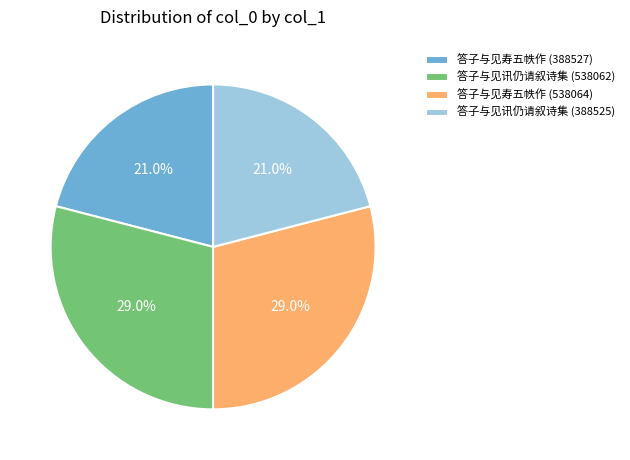

How many segments does this pie chart have?

4